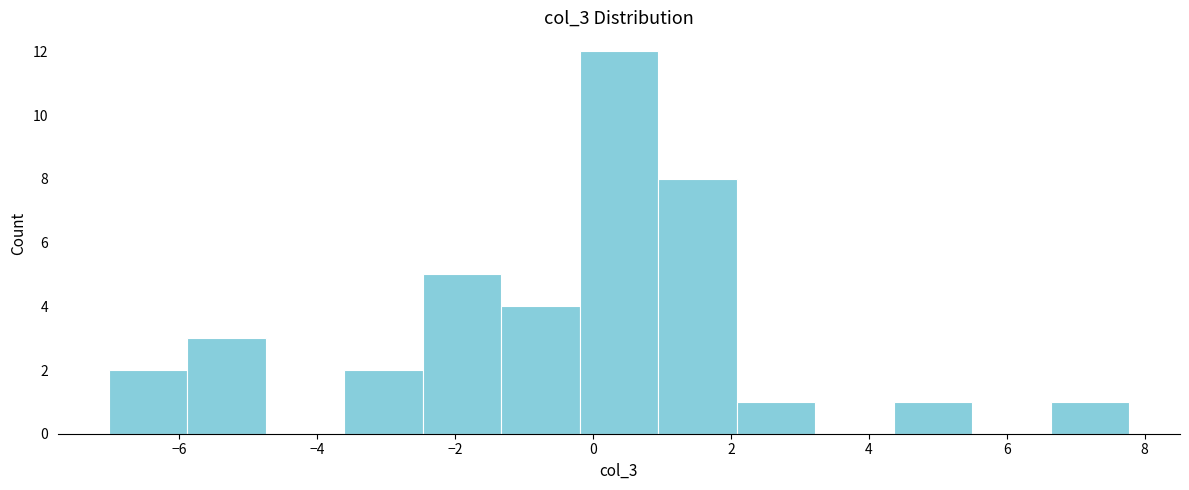

Over which range of the x-axis is the bar tallest?

-0.2 to 1.0